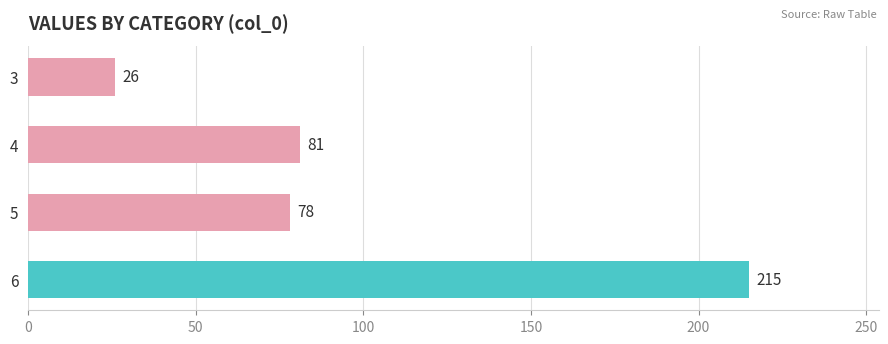

What is the value of the 2nd bar from the top?

81